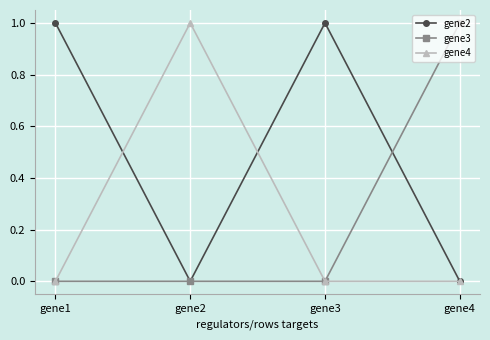

What is the total value across all series at gene4?

1